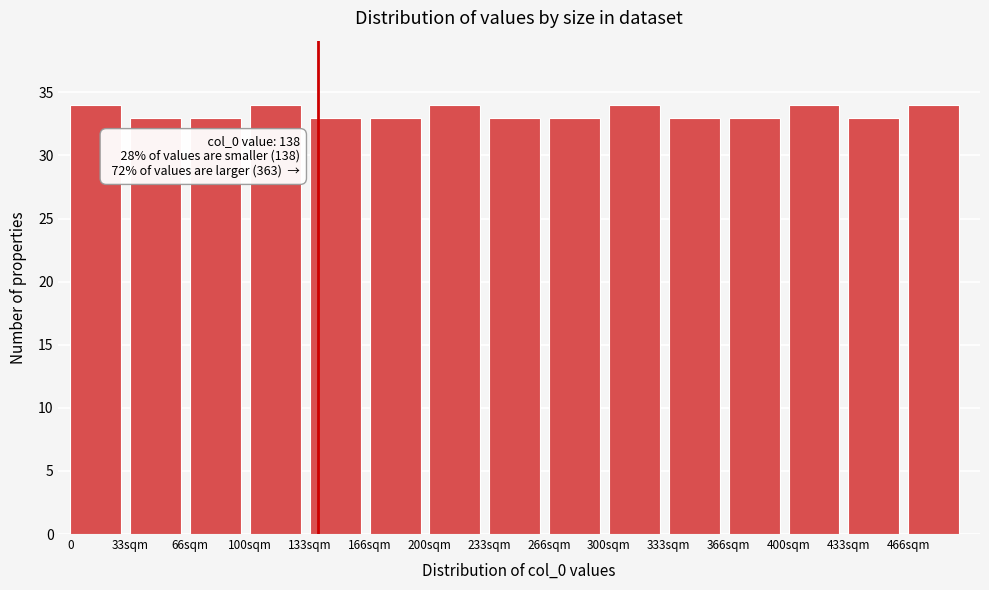

Reading left to right, extract all data points from this chart.

0=34	33sqm=33	66sqm=33	100sqm=34	133sqm=33	166sqm=33	200sqm=34	233sqm=33	266sqm=33	300sqm=34	333sqm=33	366sqm=33	400sqm=34	433sqm=33	466sqm=34